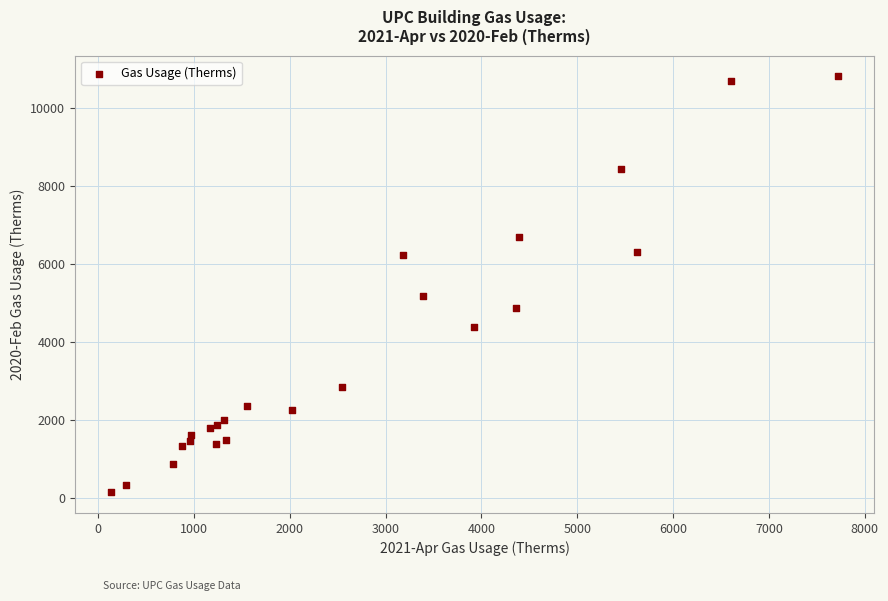

What Y value in the scatter plot is closest to 5481?

5180.3